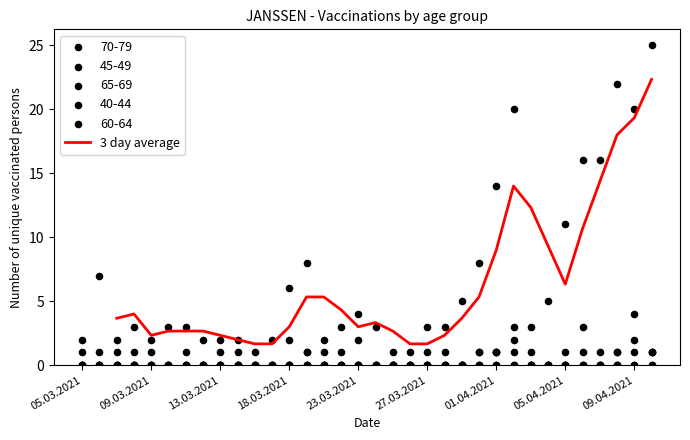

The 3 day average series shows 2.3 at 09.03.2021. True or false?

True